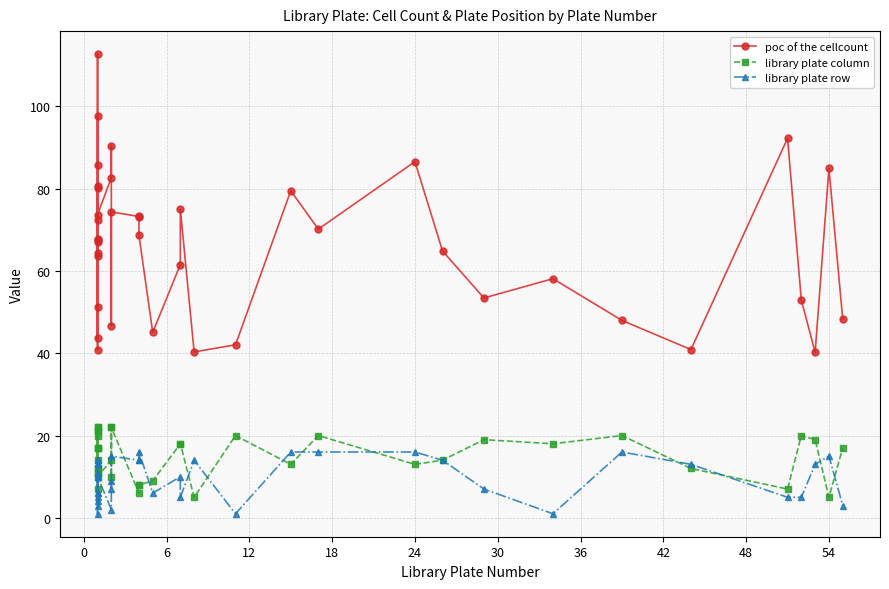

At how many categories does at least one series exceed 58?

27